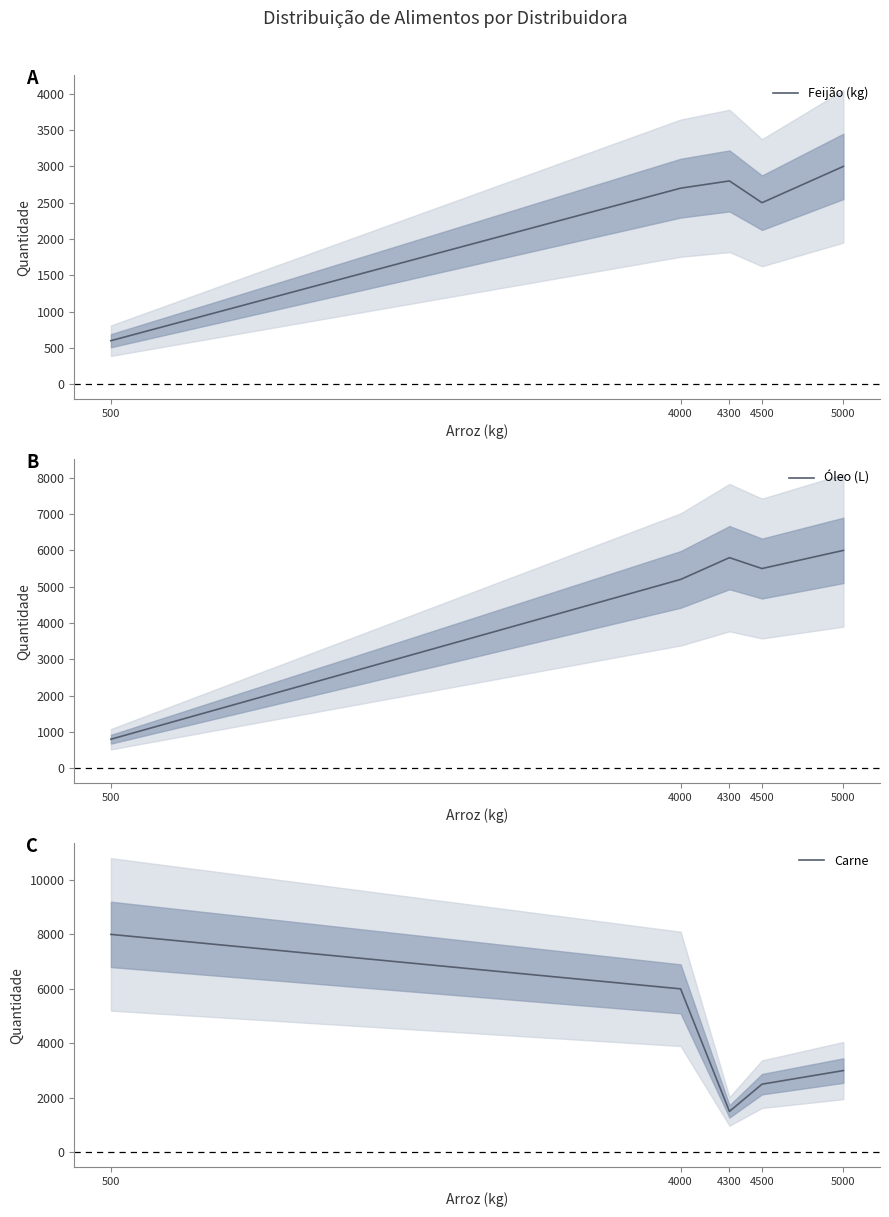

How many values in the Feijão (kg) series are below 2700?

2